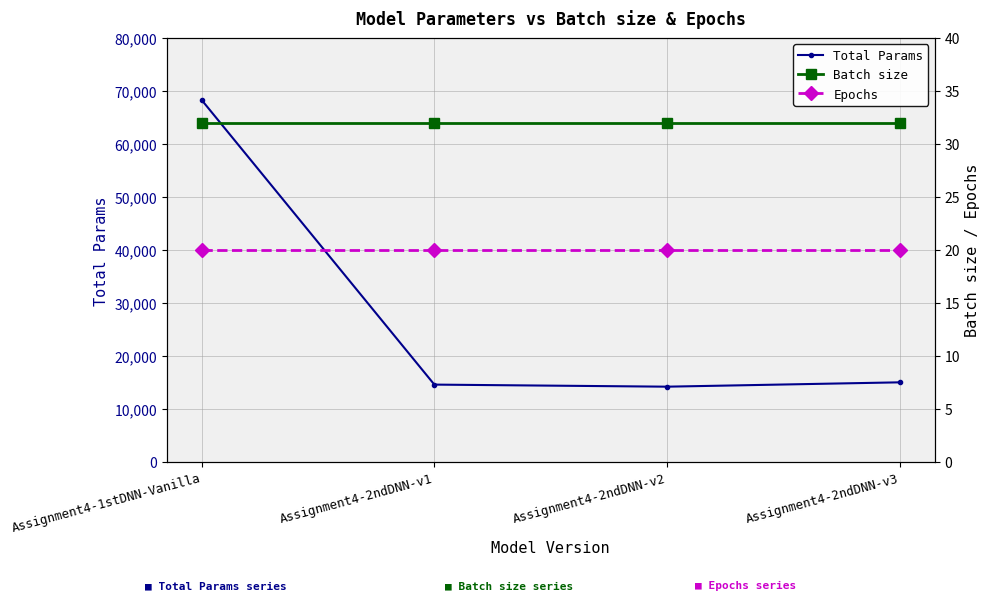

What is the difference between the second highest and second lowest values in the Total Params series?

428